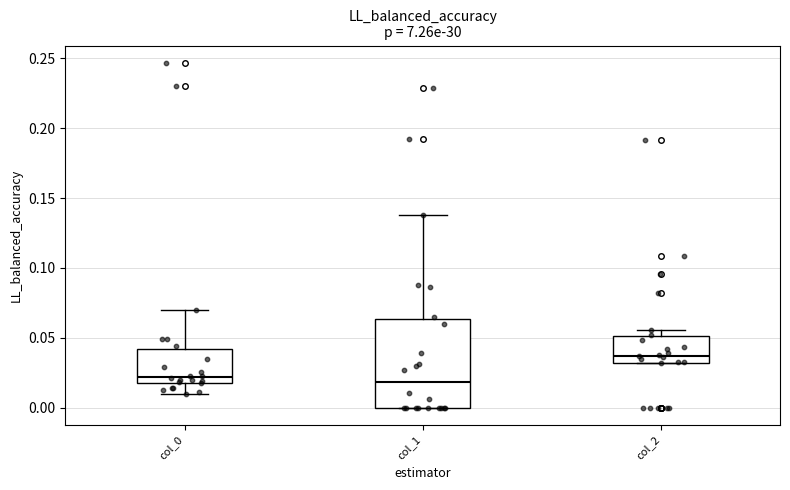

Which box is the tallest, from its lower edge to its upper edge?

col_1